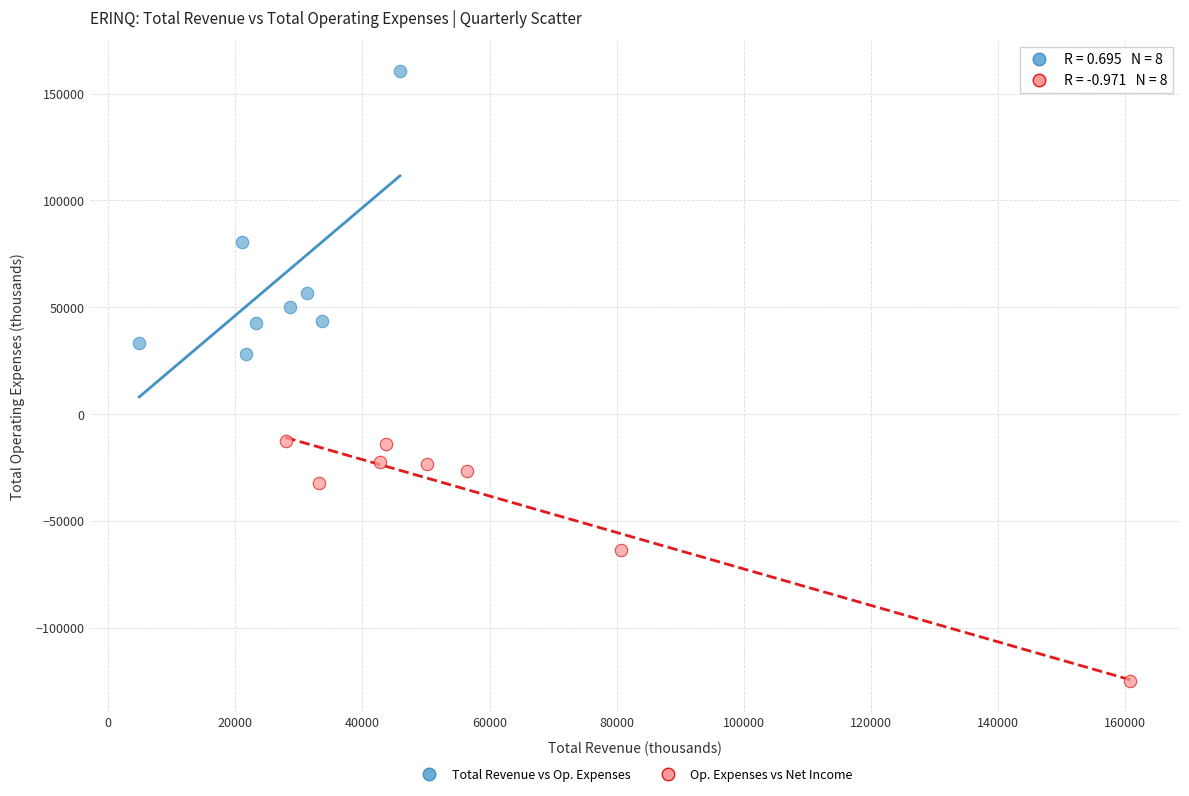

Which series contains the highest Y value?

Total Revenue vs Op. Expenses